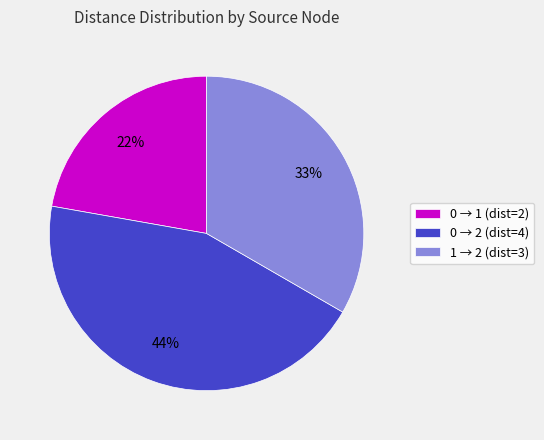

Does any single category account for the majority?

No